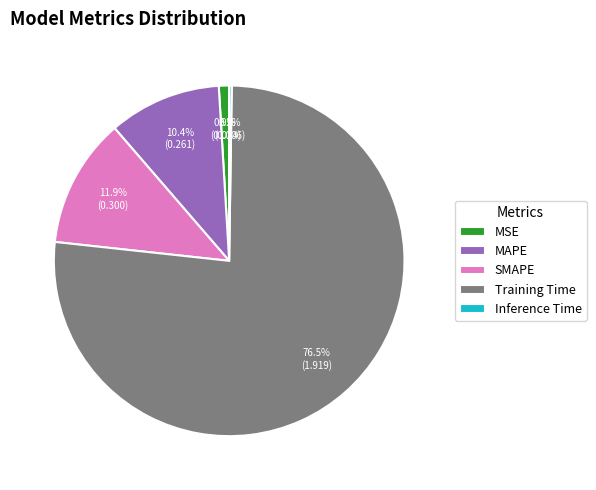

To the nearest percent, what portion does MAPE represent?

10%